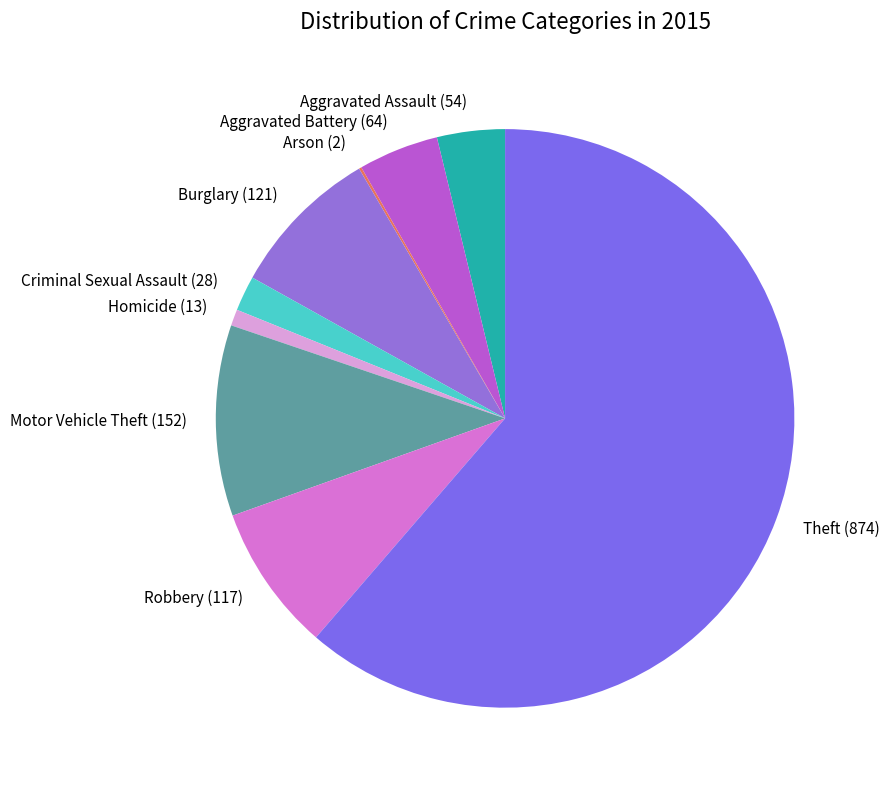

Which slice represents more than half of the pie?

Theft